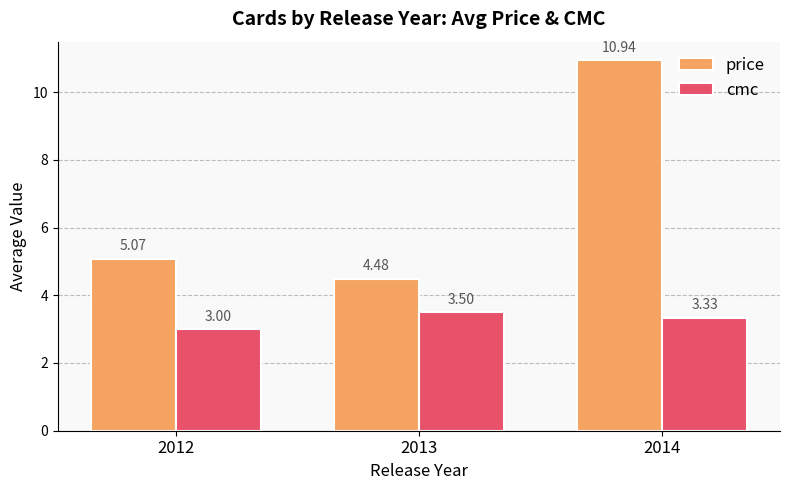

What is the difference between the highest and lowest values at 2013?

1.0